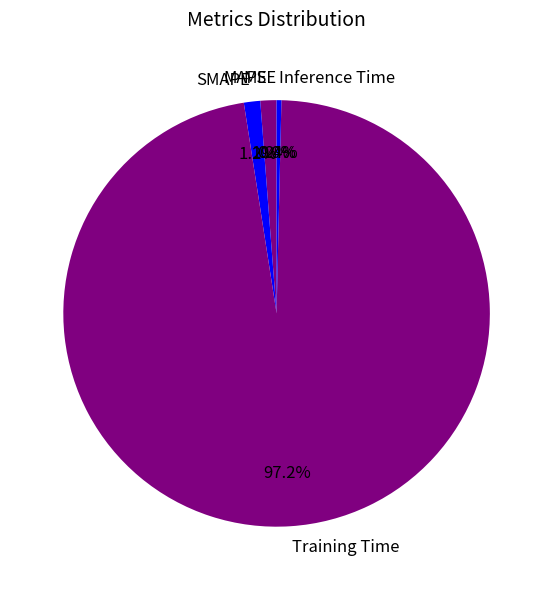

Do Training Time and Inference Time together represent more than half of the pie?

Yes